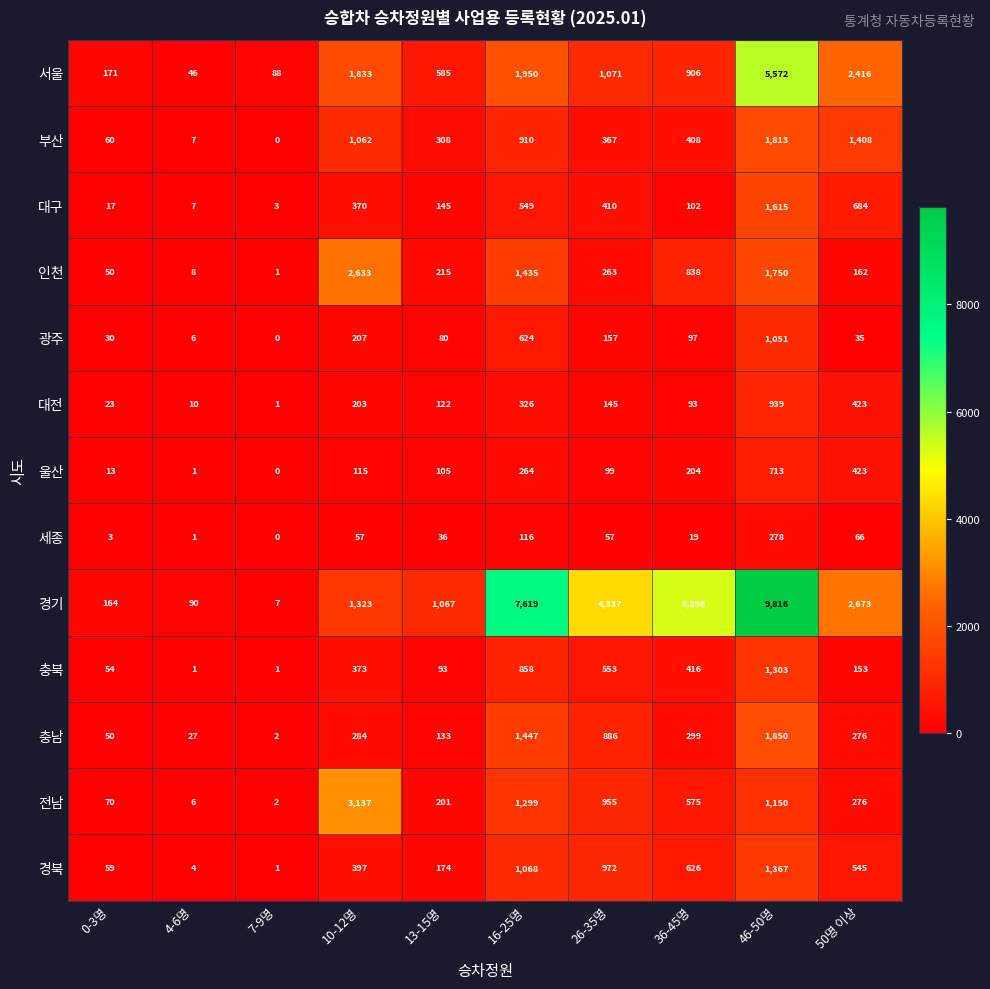

At which category is the sum across all series the highest?

46-50명